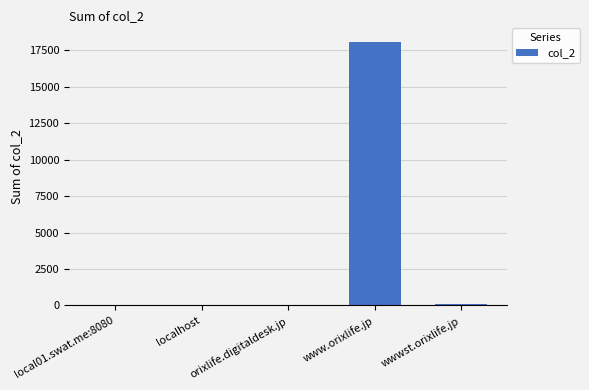

What is the greatest value displayed?

18113